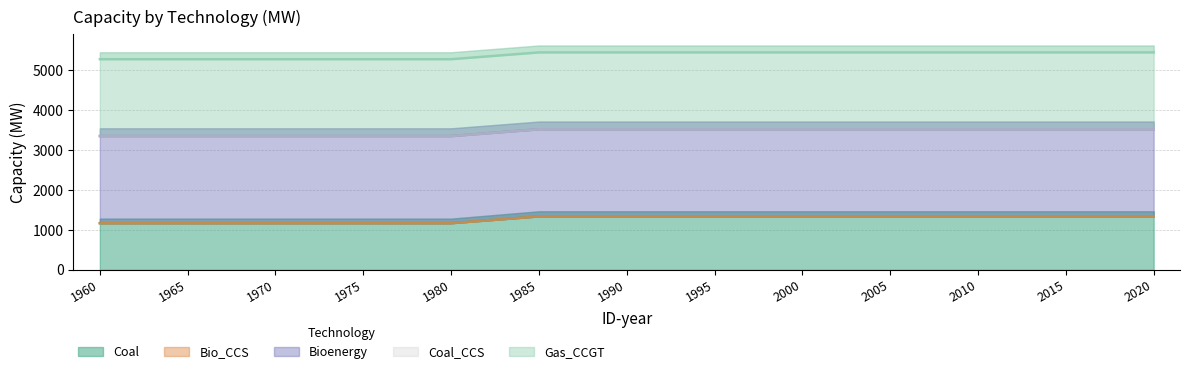

Does the chart display data point markers on the line(s)?

No